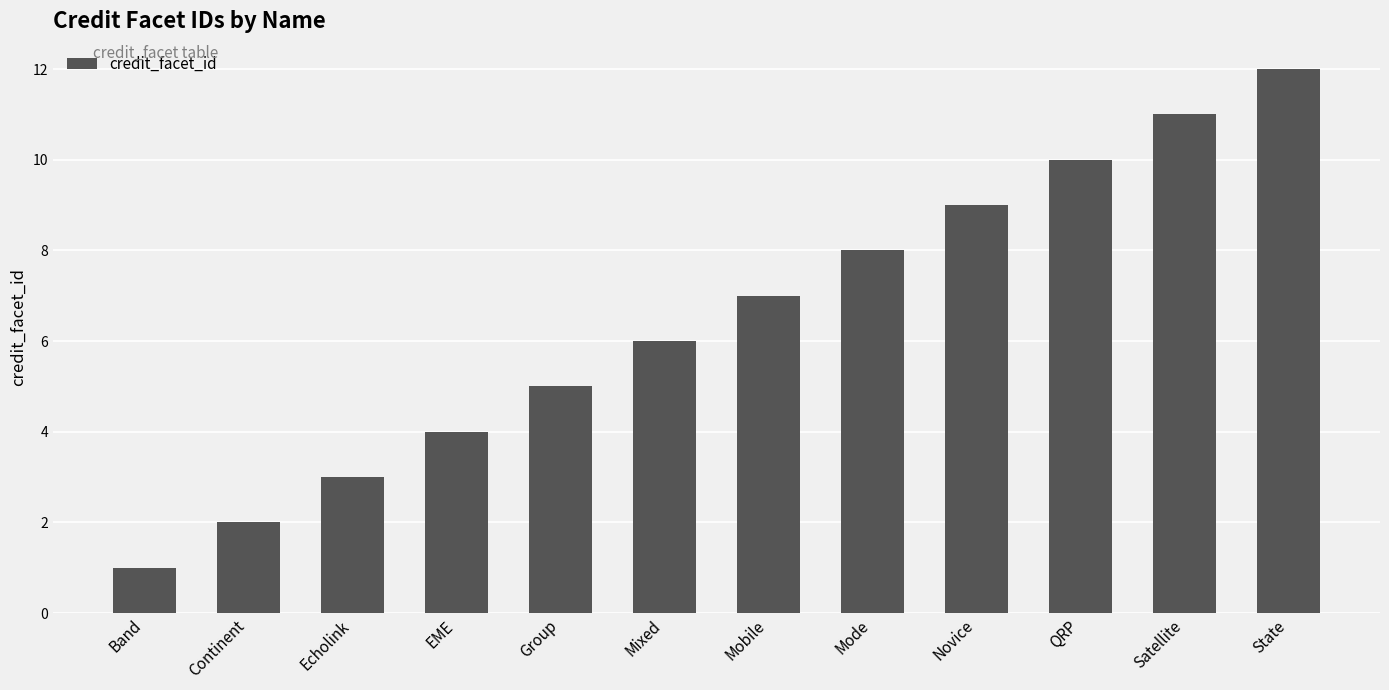

What is the sum of all values?

78